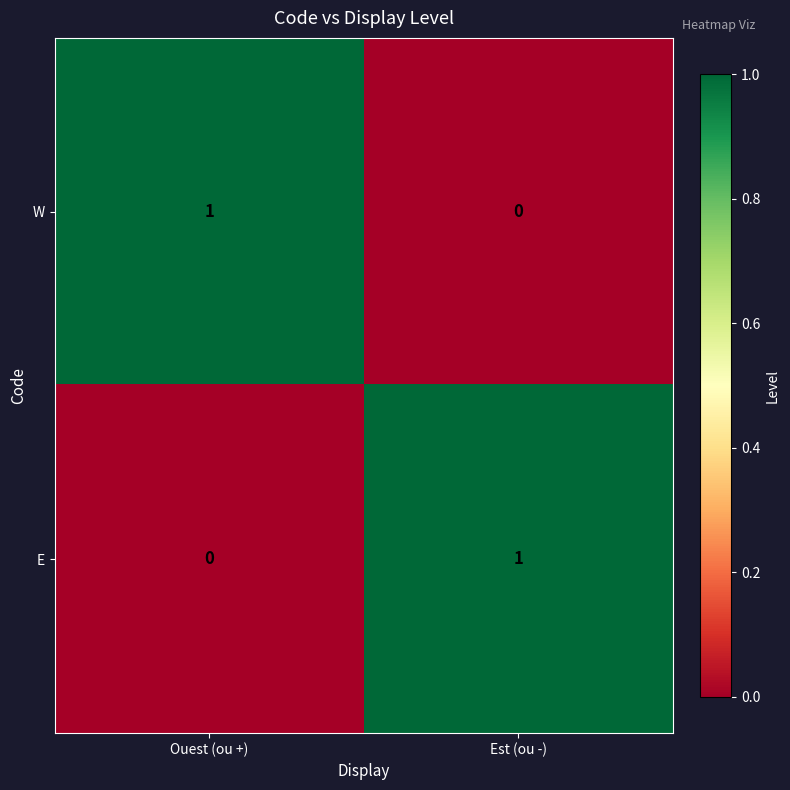

Reading left to right, list all the values displayed in this chart.

W: 1	0
E: 0	1